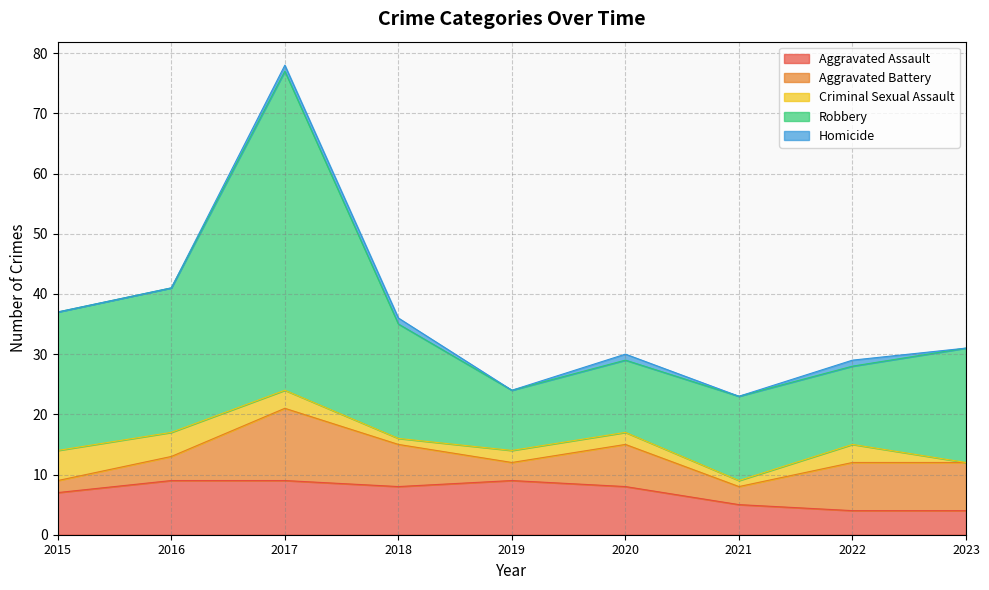

Reading left to right, list all the values displayed in this chart.

Aggravated Assault: 2015=7	2016=9	2017=9	2018=8	2019=9	2020=8	2021=5	2022=4	2023=4
Aggravated Battery: 2015=2	2016=4	2017=12	2018=7	2019=3	2020=7	2021=3	2022=8	2023=8
Criminal Sexual Assault: 2015=5	2016=4	2017=3	2018=1	2019=2	2020=2	2021=1	2022=3	2023=0
Robbery: 2015=23	2016=24	2017=53	2018=19	2019=10	2020=12	2021=14	2022=13	2023=19
Homicide: 2015=0	2016=0	2017=1	2018=1	2019=0	2020=1	2021=0	2022=1	2023=0